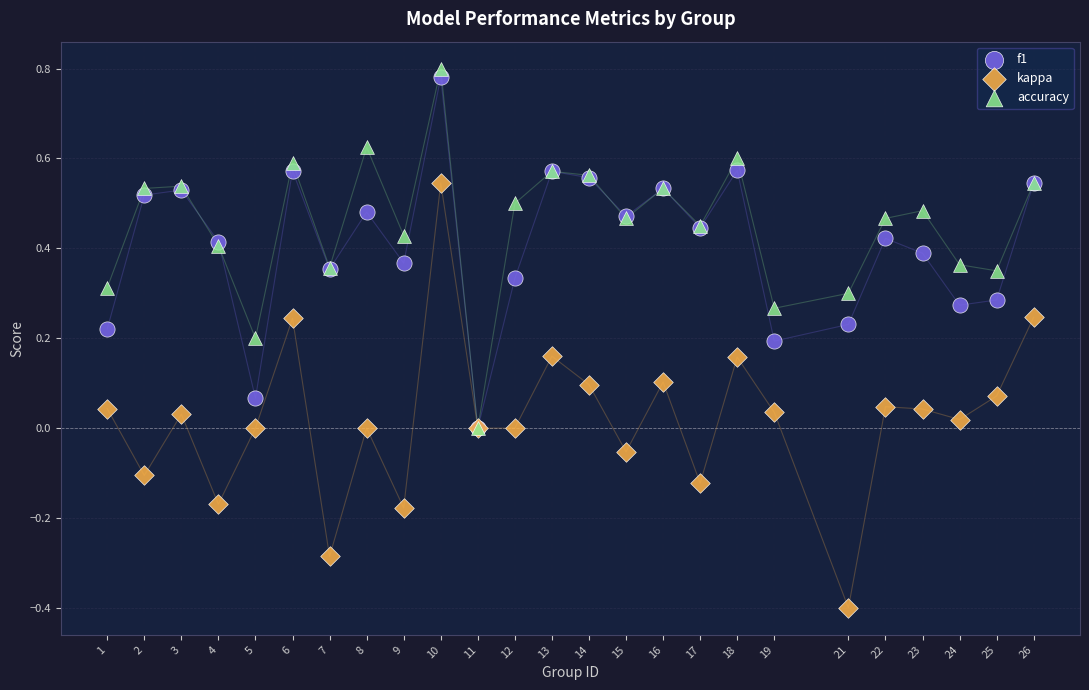

Which series reaches the maximum Y coordinate?

accuracy